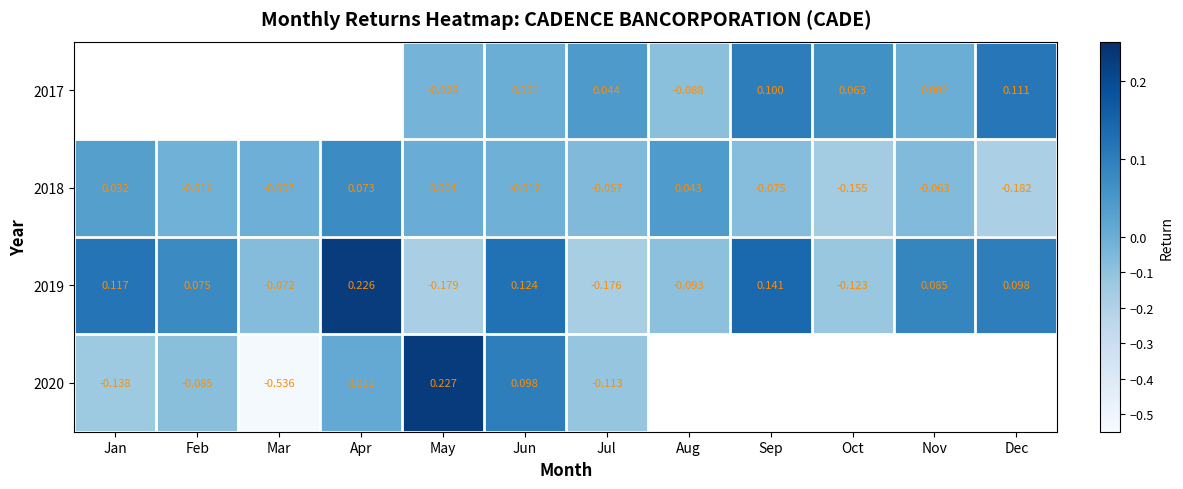

At which label does 2019 first exceed 0?

Jan